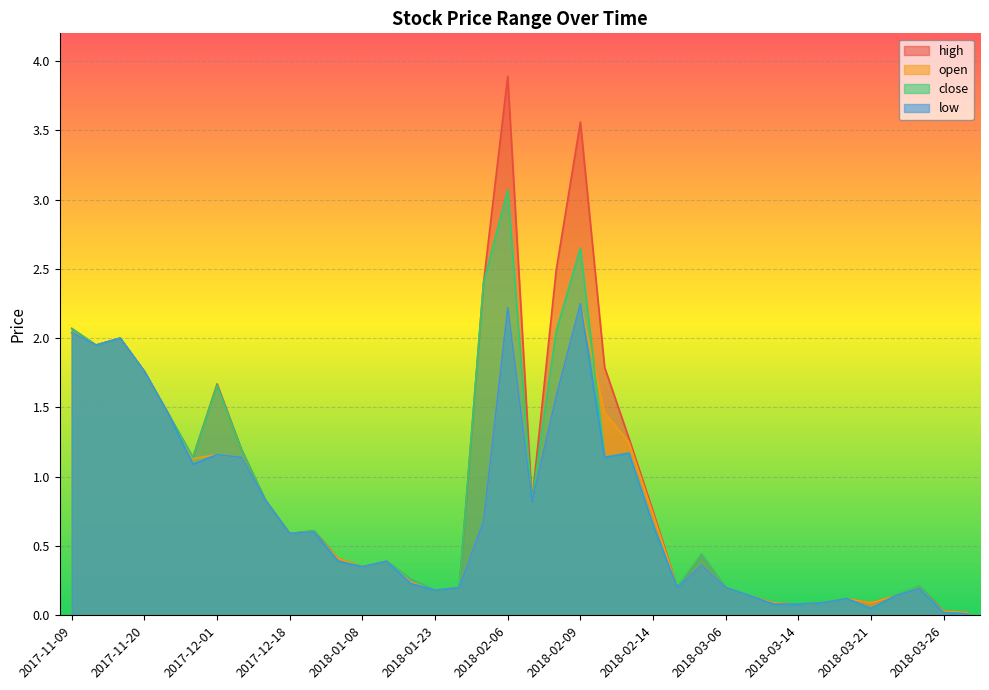

Which category has the lowest value across all series?

2018-03-28